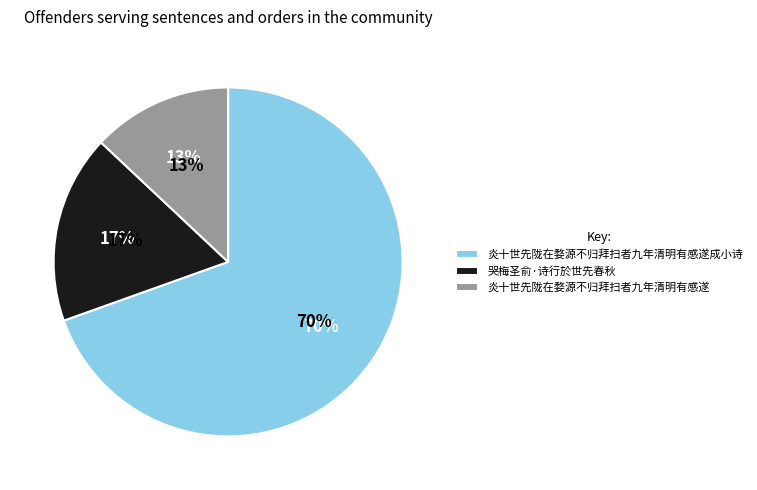

To the nearest percent, what is the combined percentage of 炎十世先陇在婺源不归拜扫者九年清明有感遂成小诗 and 哭梅圣俞·诗行於世先春秋?

87%